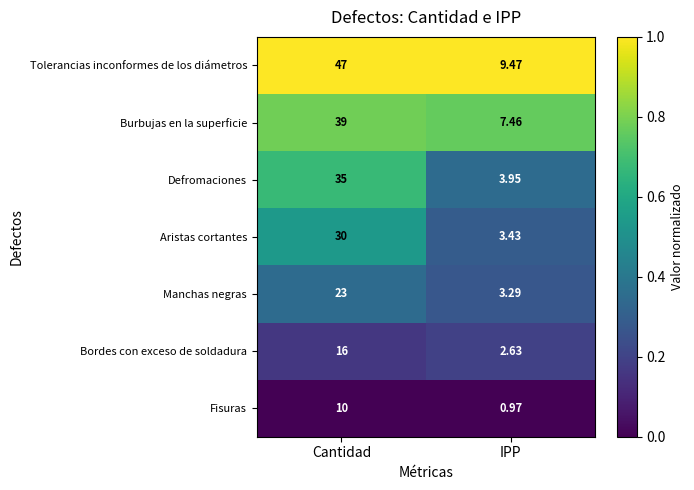

Where is Defromaciones nearest to the value 19?

IPP